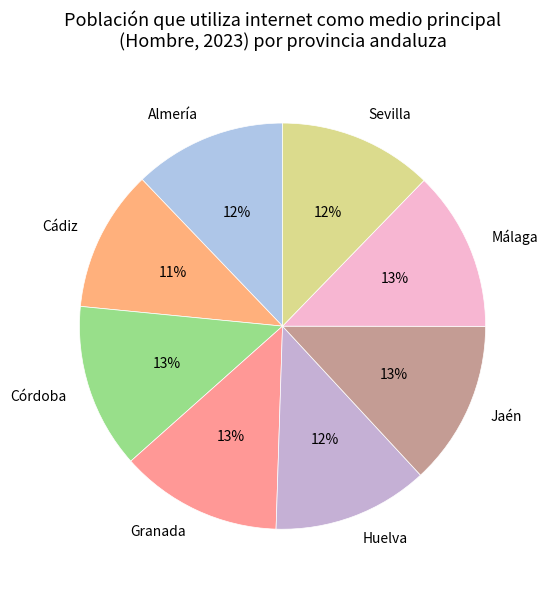

Combined, do Sevilla and Huelva account for over 50%?

No